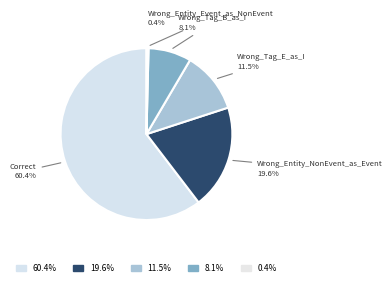

What is the smallest slice in the pie chart?

Wrong_Entity_Event_as_NonEvent